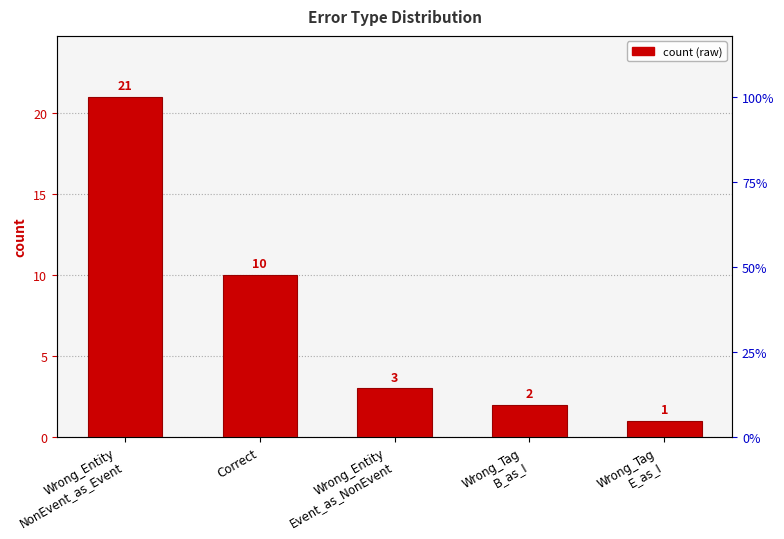

List the labels in order of value, smallest first.

Wrong_Tag
E_as_I, Wrong_Tag
B_as_I, Wrong_Entity
Event_as_NonEvent, Correct, Wrong_Entity
NonEvent_as_Event